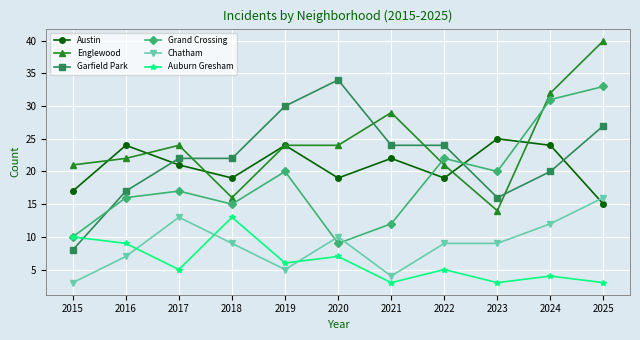

True or false: Auburn Gresham and Englewood intersect in this chart.

False